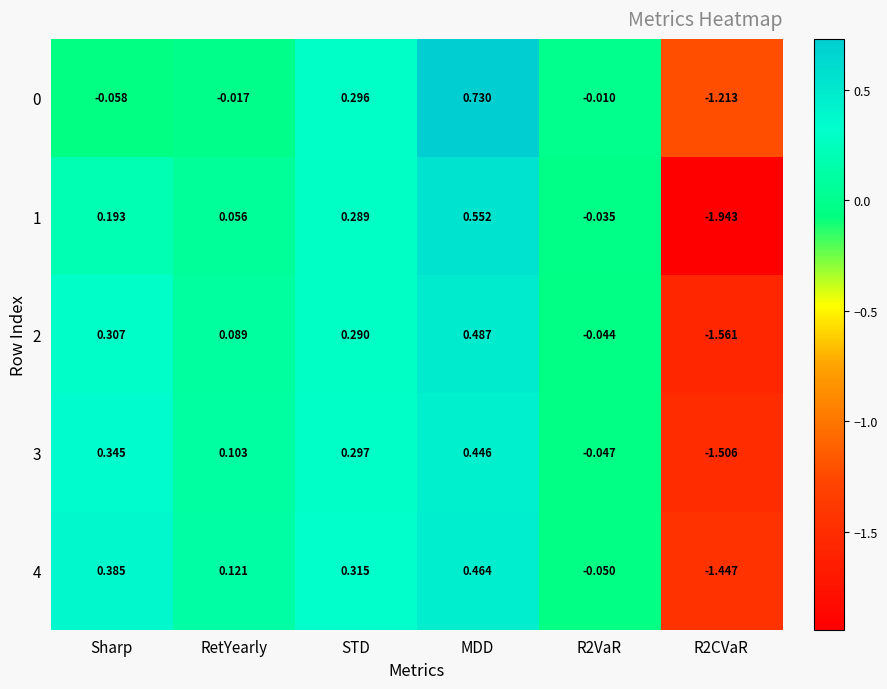

Where does the 2 series first go above 0?

Sharp